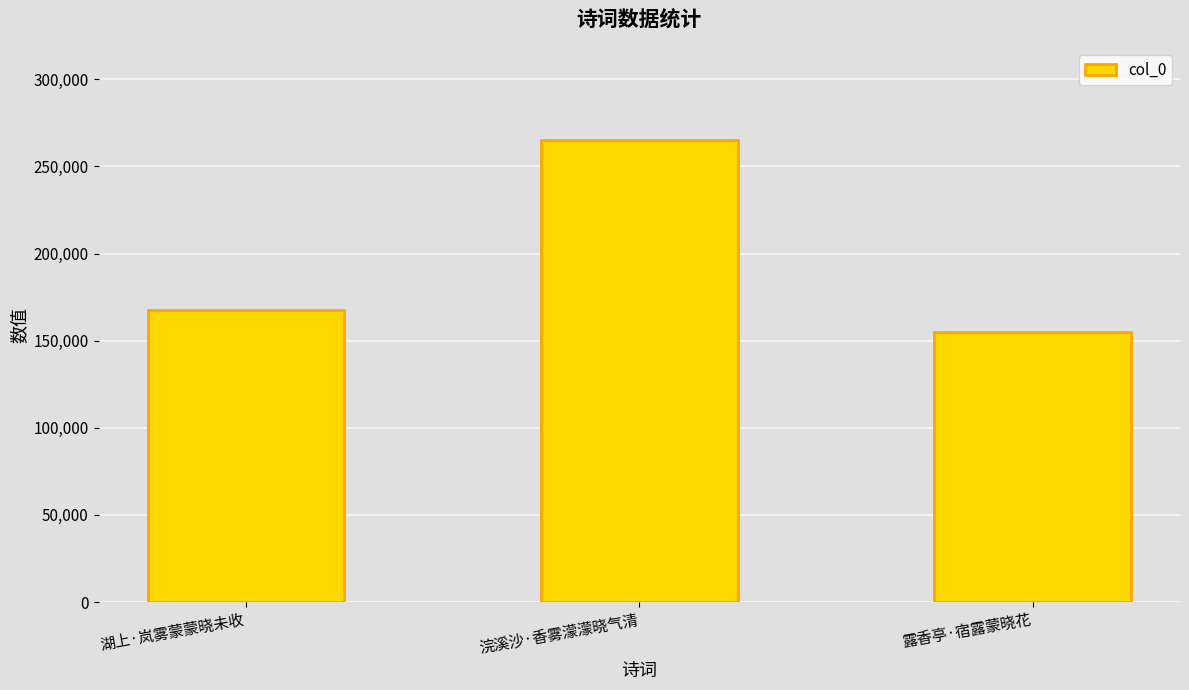

The value at 露香亭·宿露蒙晓花 is 155028. True or false?

True